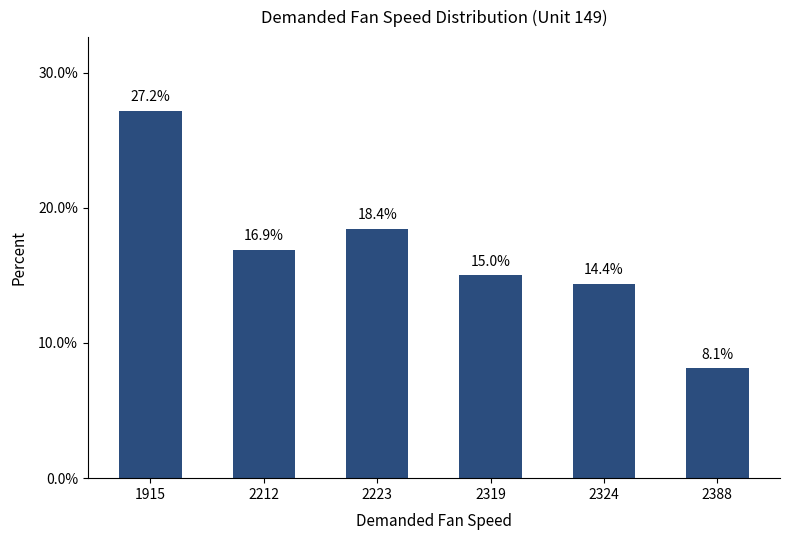

What is the difference between the second highest and second lowest values?

4.1